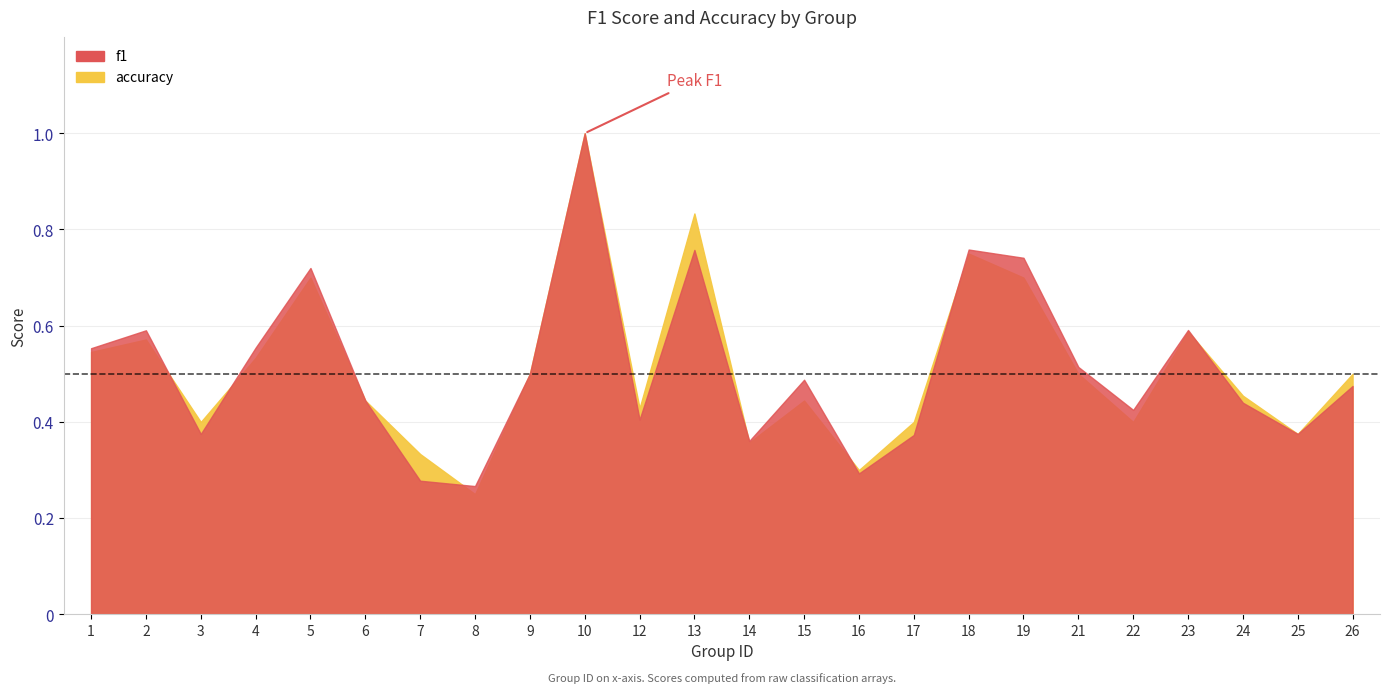

List the labels in order of f1 value, largest first.

10, 18, 13, 19, 5, 23, 2, 4, 1, 21, 9, 15, 26, 6, 24, 22, 12, 3, 25, 17, 14, 16, 7, 8